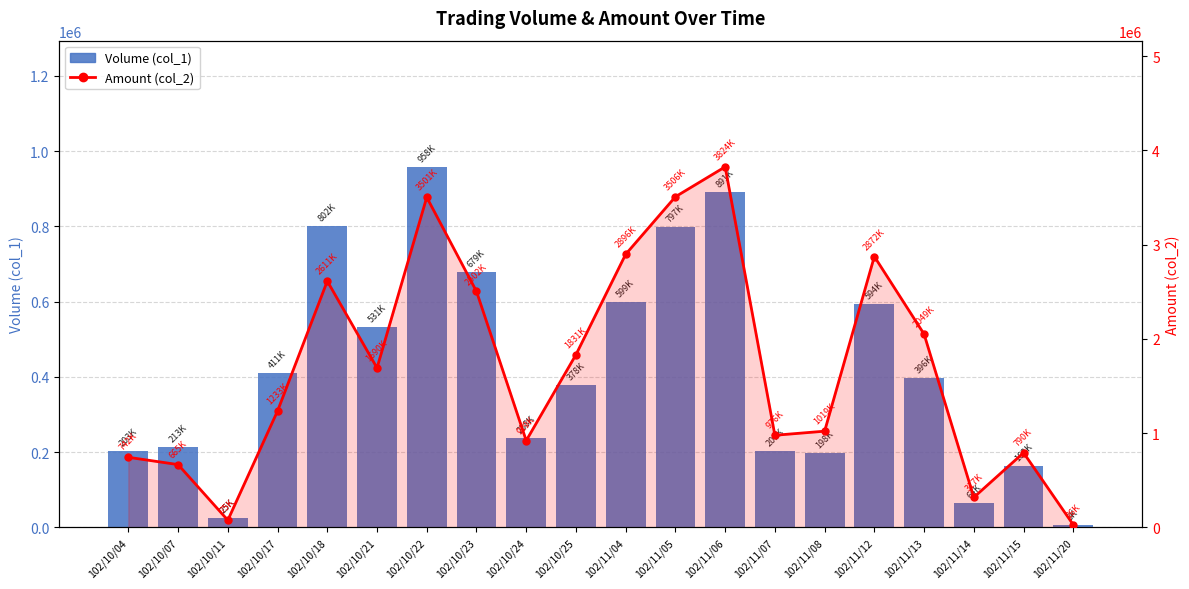

What is the difference between the Amount (col_2) values at 102/10/07 and 102/10/21?

1025460